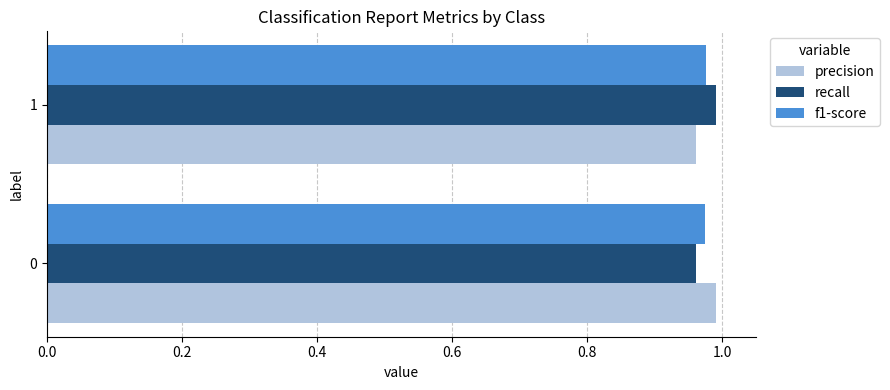

What are all the series names shown in the legend?

precision, recall, f1-score